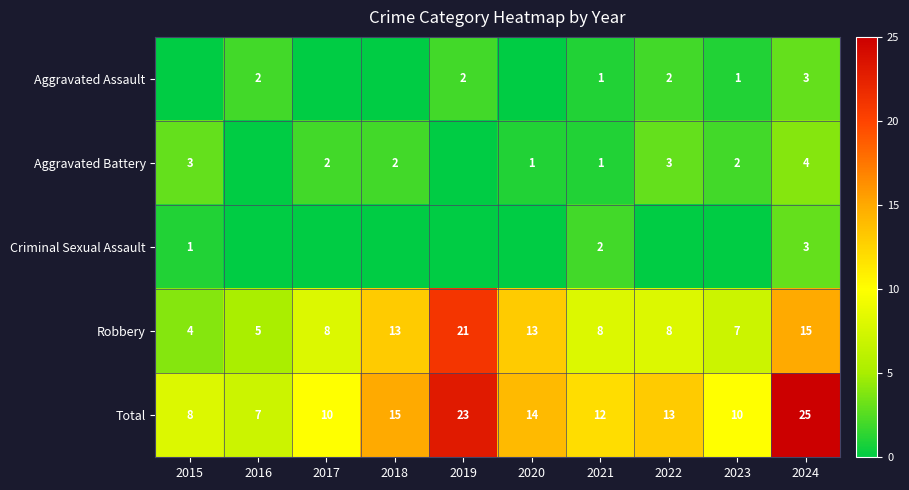

The value of Robbery at 2022 is 14. True or false?

False